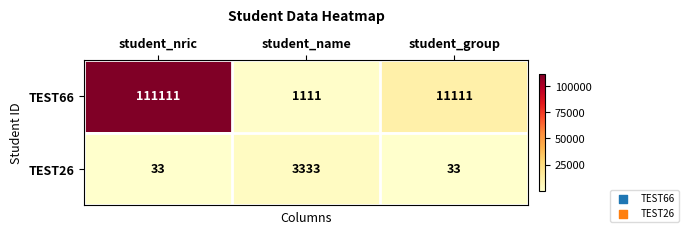

Count the number of data series in this chart.

2